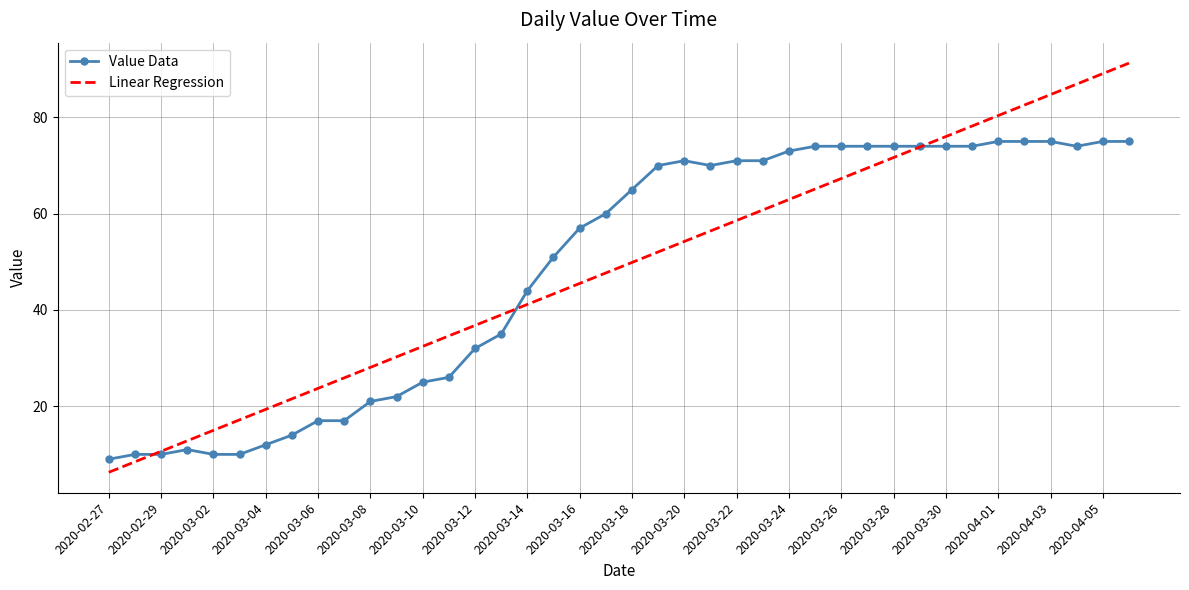

Rank the series by their maximum value, from highest to lowest.

Linear Regression, Value Data